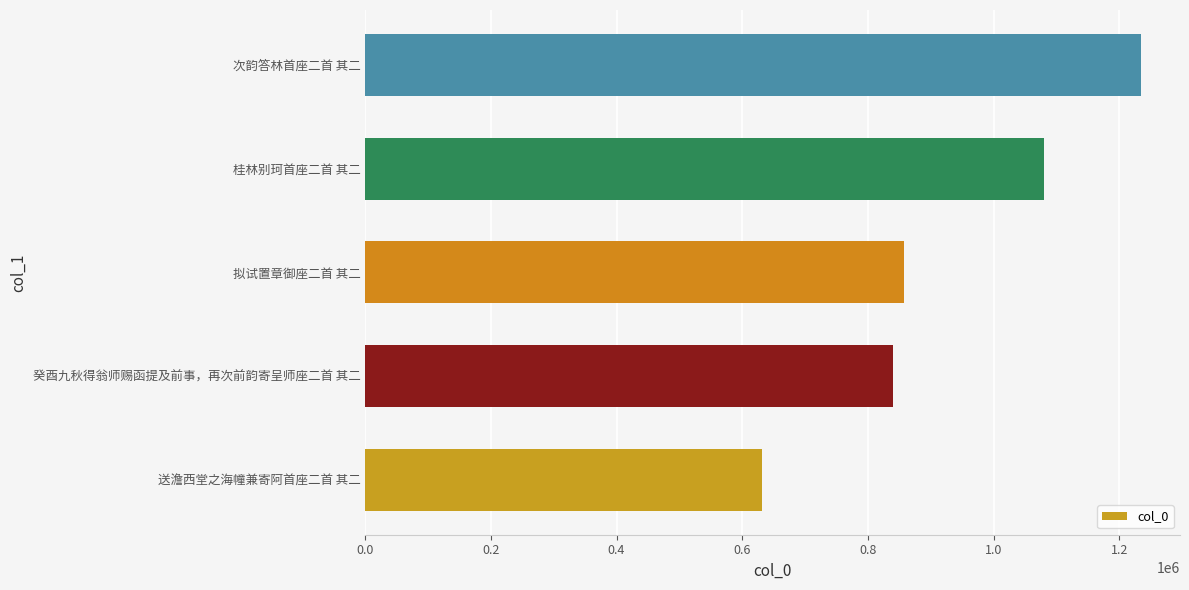

Which has a higher value, 拟试置章御座二首 其二 or 桂林别珂首座二首 其二?

桂林别珂首座二首 其二